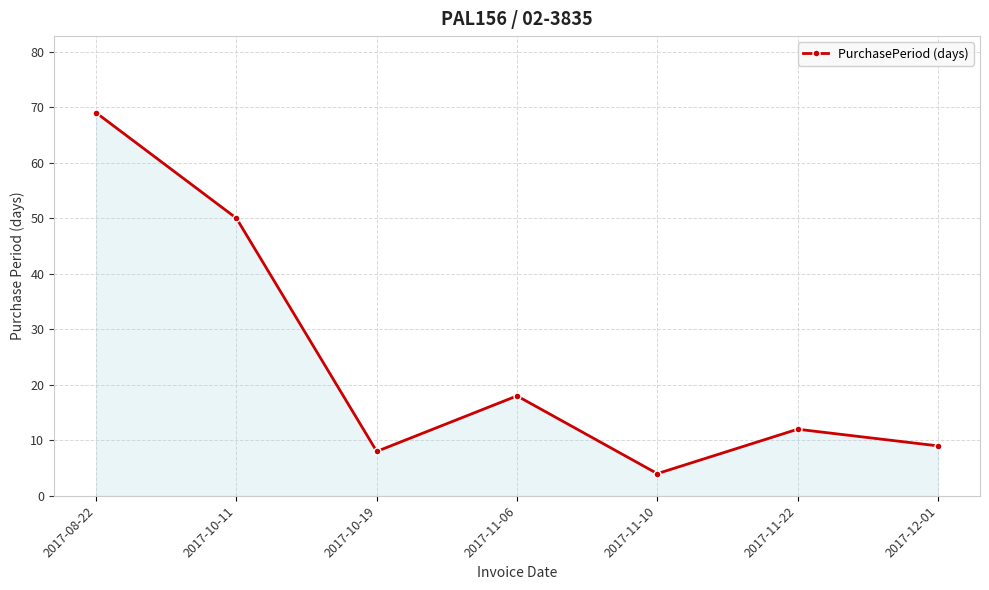

What is the approximate value at 2017-11-22?

12